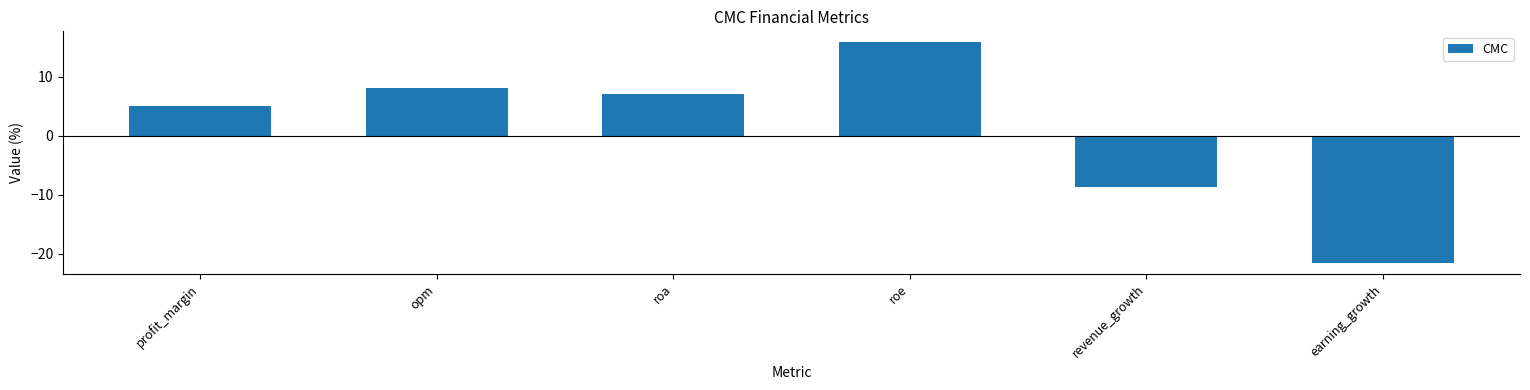

Does the chart contain any negative values?

Yes